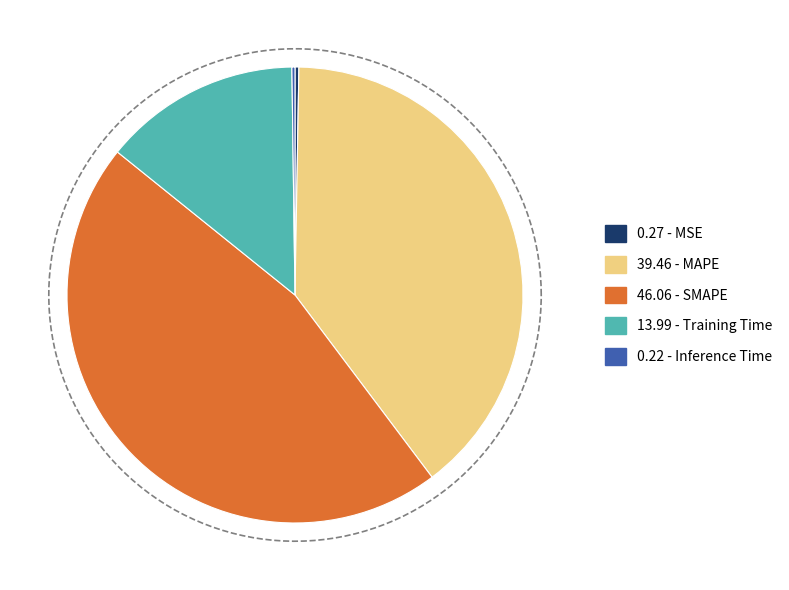

Which category has the smallest portion of the pie?

Inference Time